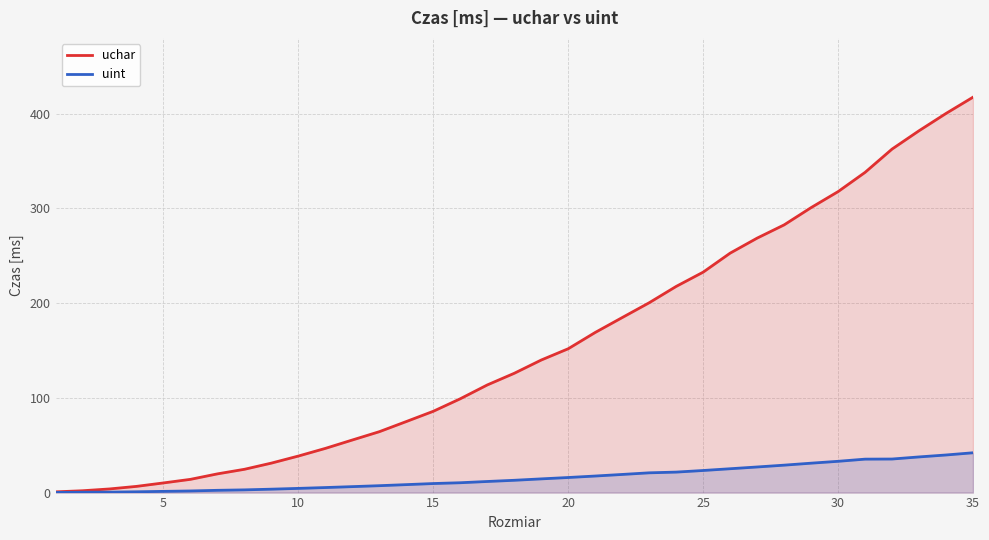

Reading right to left, transcribe all the data shown in this chart.

uchar: 417.4	400.2	382.0	362.6	338.0	317.7	300.8	282.6	268.6	252.8	232.7	217.6	200.4	184.8	169.0	151.8	139.9	125.9	113.6	99.1	85.8	75.0	64.3	55.5	46.7	38.6	31.1	24.6	19.8	14.0	10.2	6.5	3.8	1.9	0.8
uint: 42.0	39.7	37.6	35.4	35.3	33.0	31.0	29.0	27.0	25.2	23.3	21.6	20.9	19.1	17.5	15.9	14.5	13.0	11.7	10.4	9.5	8.4	7.3	6.3	5.3	4.4	3.6	2.9	2.4	1.7	1.3	0.8	0.5	0.4	0.2